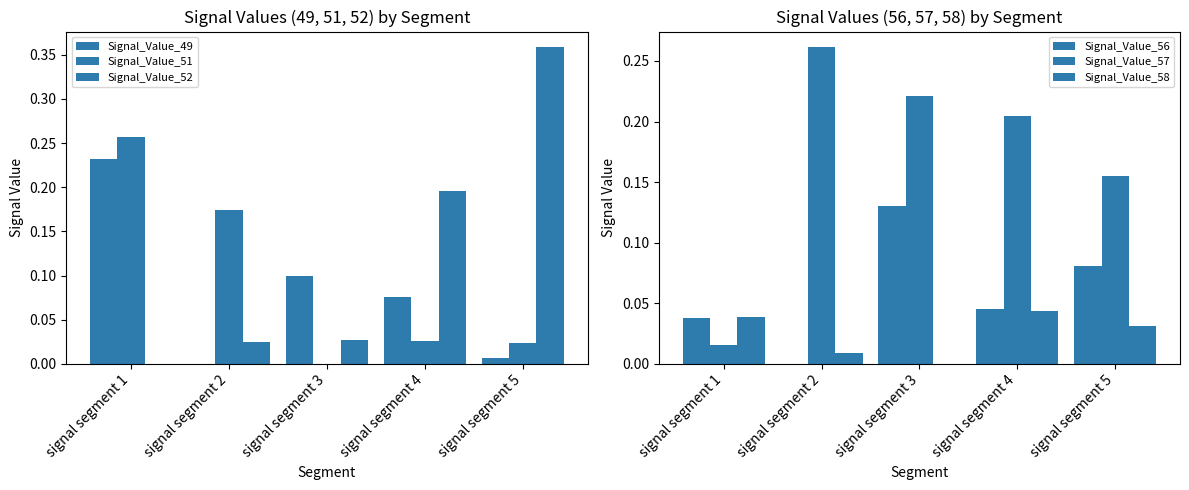

At which label is Signal_Value_51 closest to 0?

signal segment 3